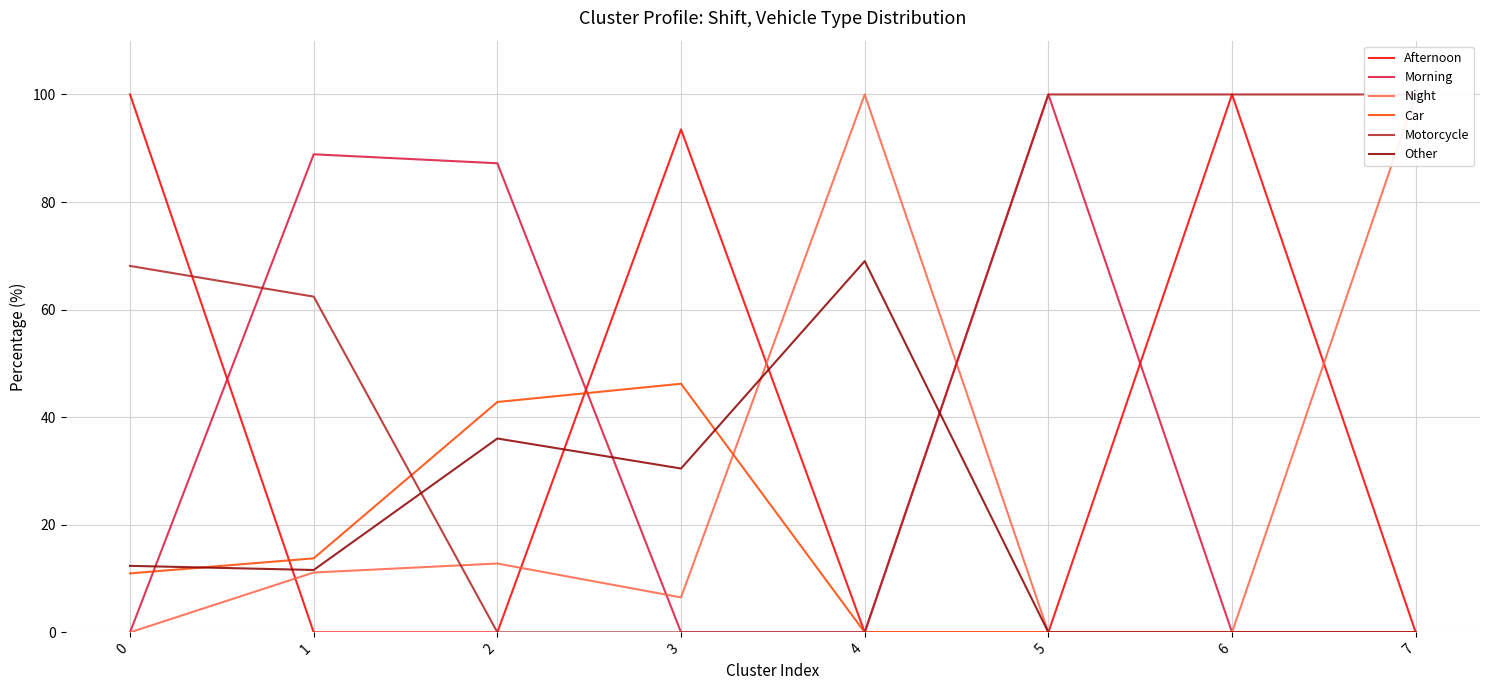

Rank the series by their maximum value, from lowest to highest.

Car, Other, Afternoon, Morning, Night, Motorcycle